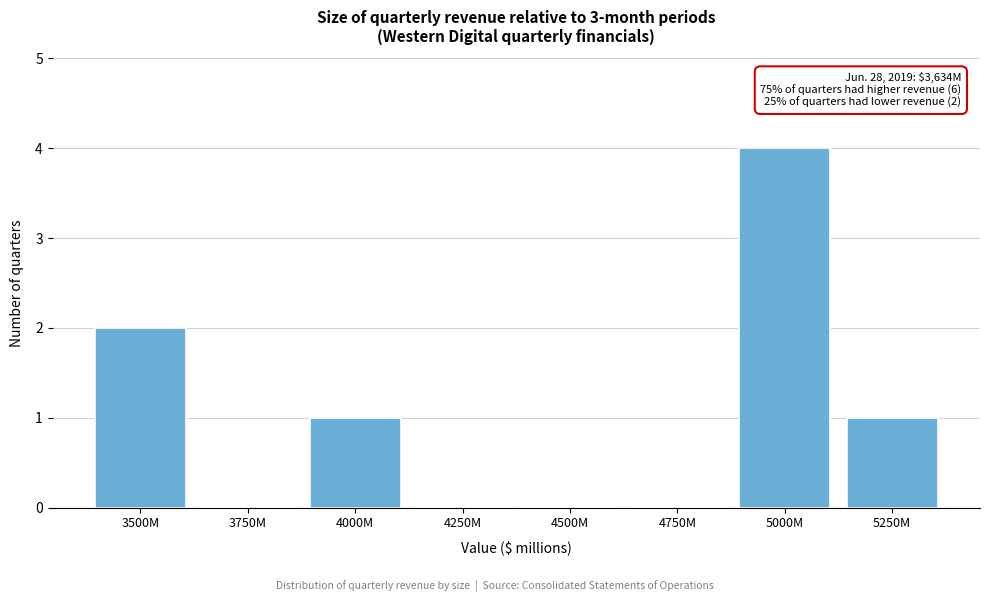

Reading left to right, transcribe all the data shown in this chart.

3500M=2	3750M=0	4000M=1	4250M=0	4500M=0	4750M=0	5000M=4	5250M=1